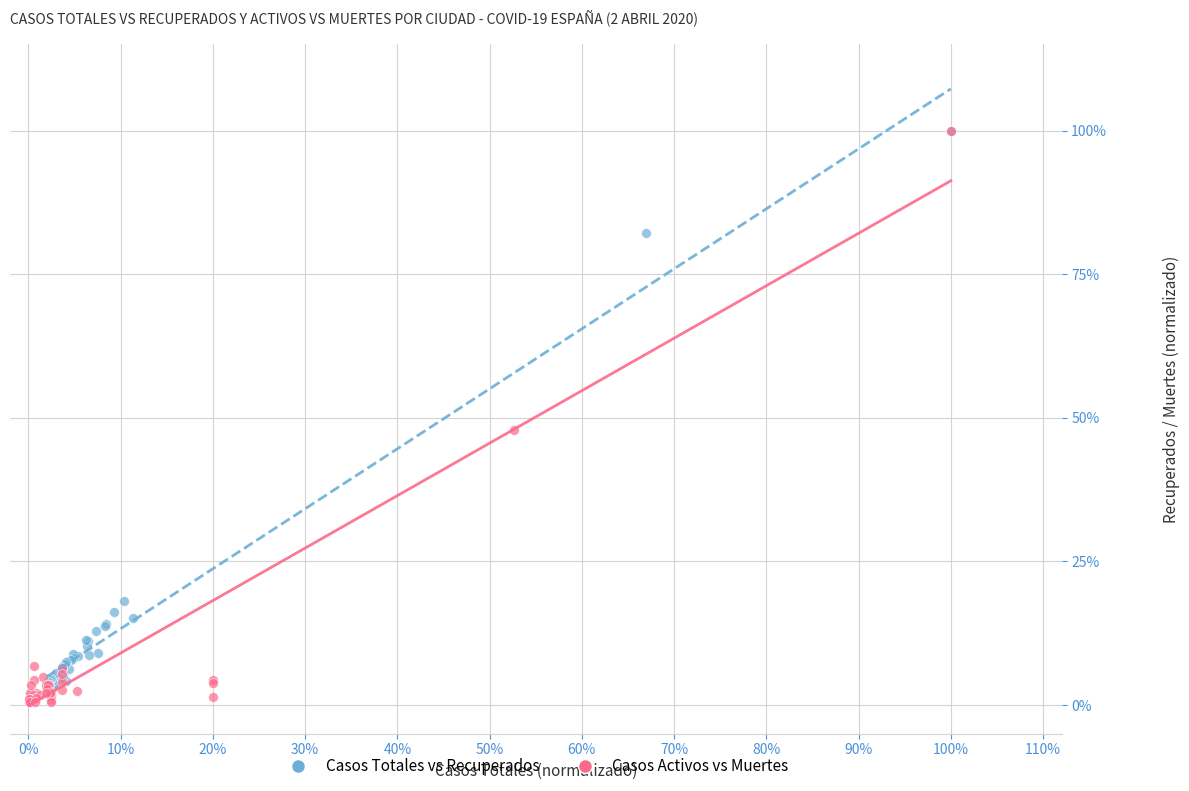

What are all the series names shown in the legend?

Casos Totales vs Recuperados, Casos Activos vs Muertes